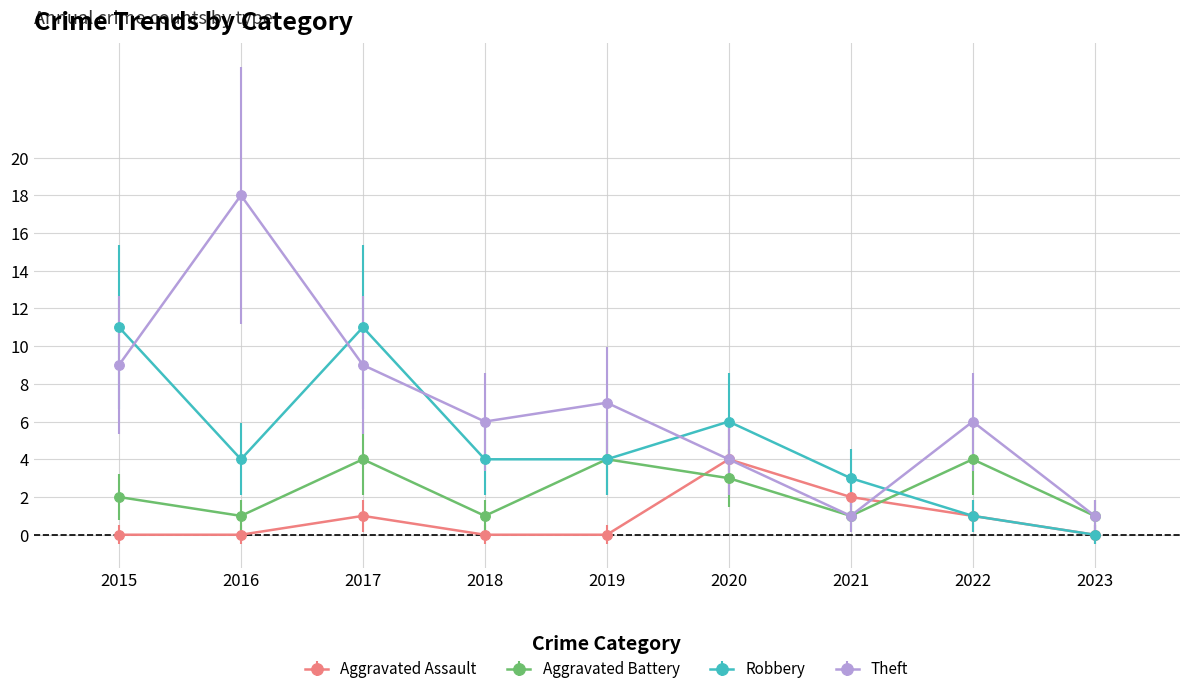

Rank the series by their average value, from lowest to highest.

Aggravated Assault, Aggravated Battery, Robbery, Theft